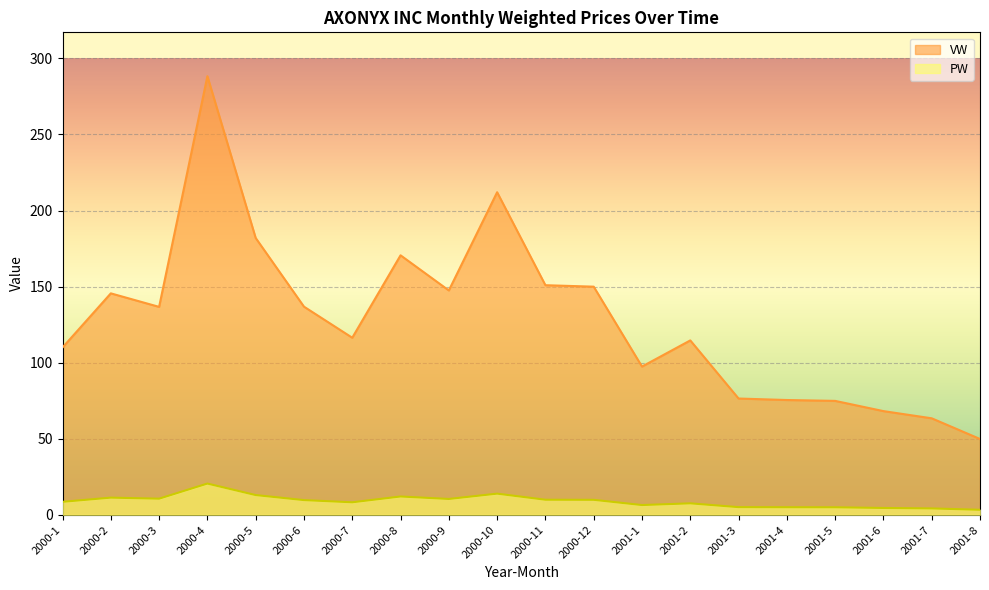

The value of PW at 2000-11 is 14.8. True or false?

False